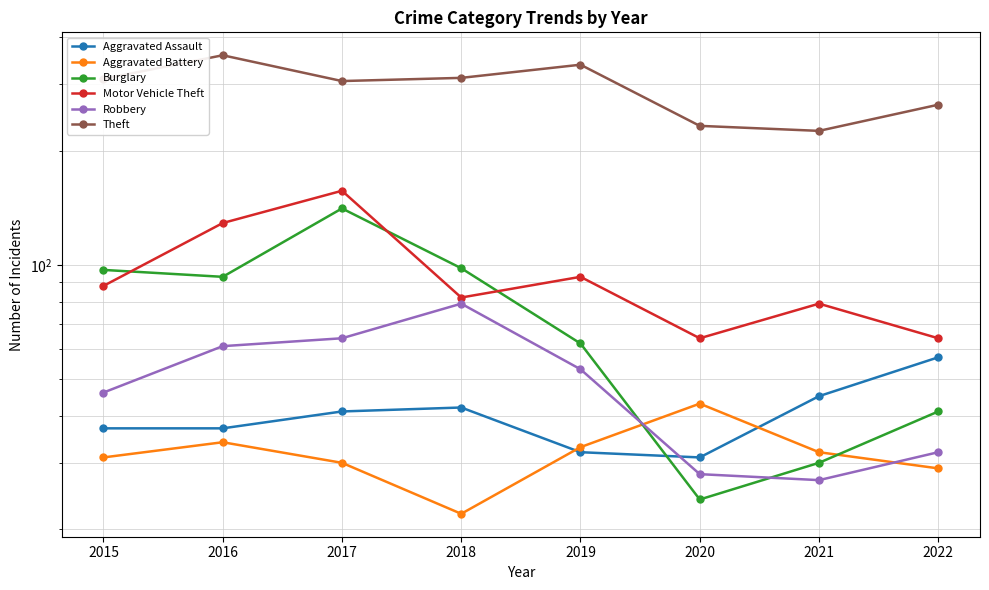

True or false: Aggravated Battery has a value of 30 at 2017.

True